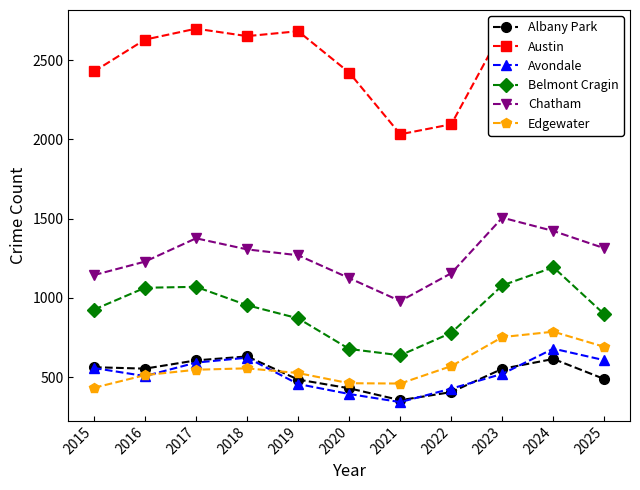

How many values in the Belmont Cragin series are below 926?

5